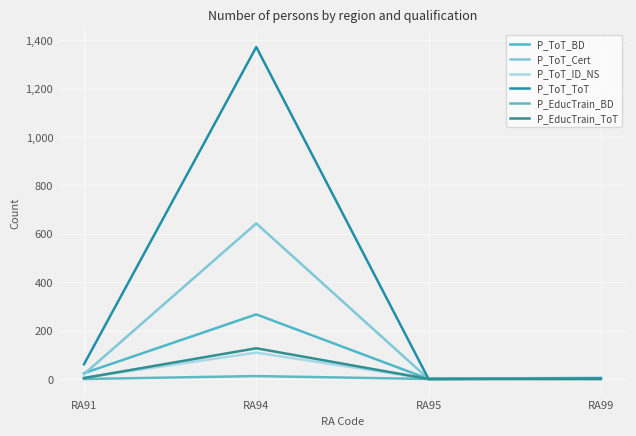

True or false: P_ToT_Cert and P_ToT_ToT intersect in this chart.

False